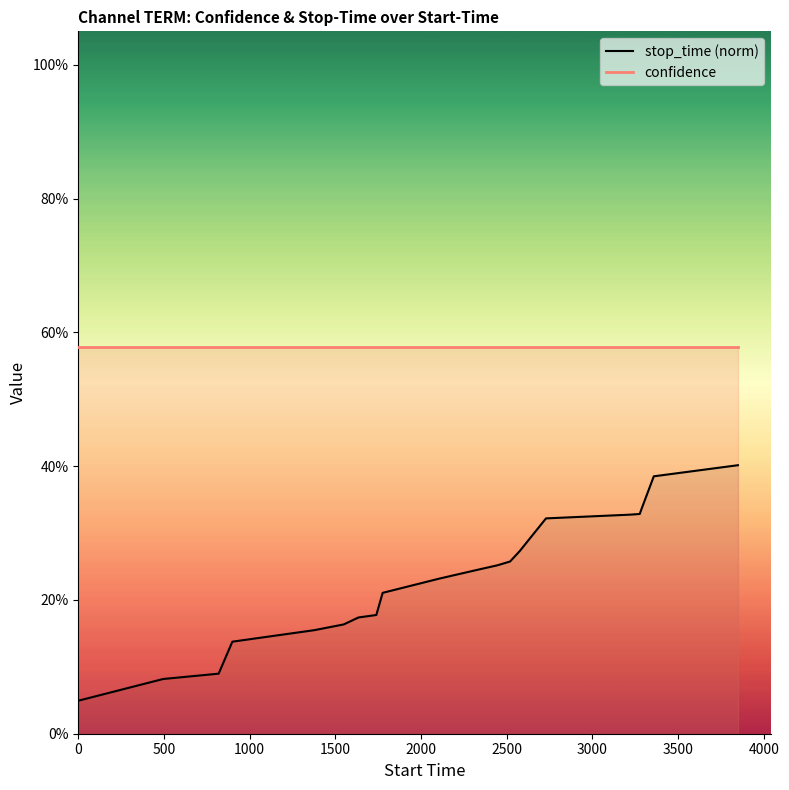

The stop_time (norm) series shows 0.2 at 2000. True or false?

True